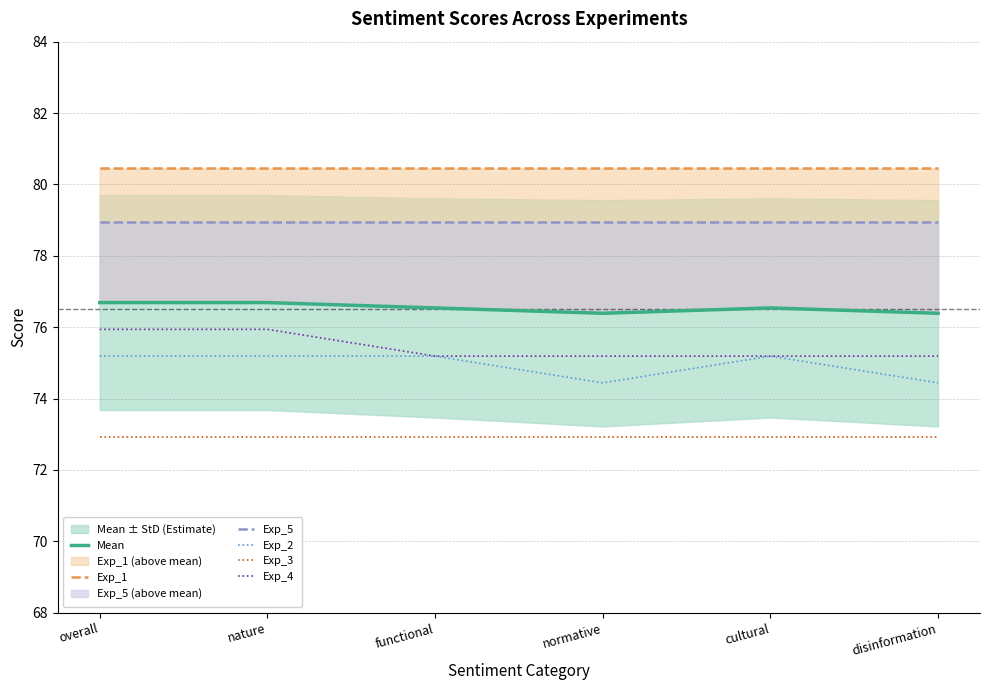

What are all the series names shown in the legend?

Mean, Exp_1, Exp_5, Exp_2, Exp_3, Exp_4